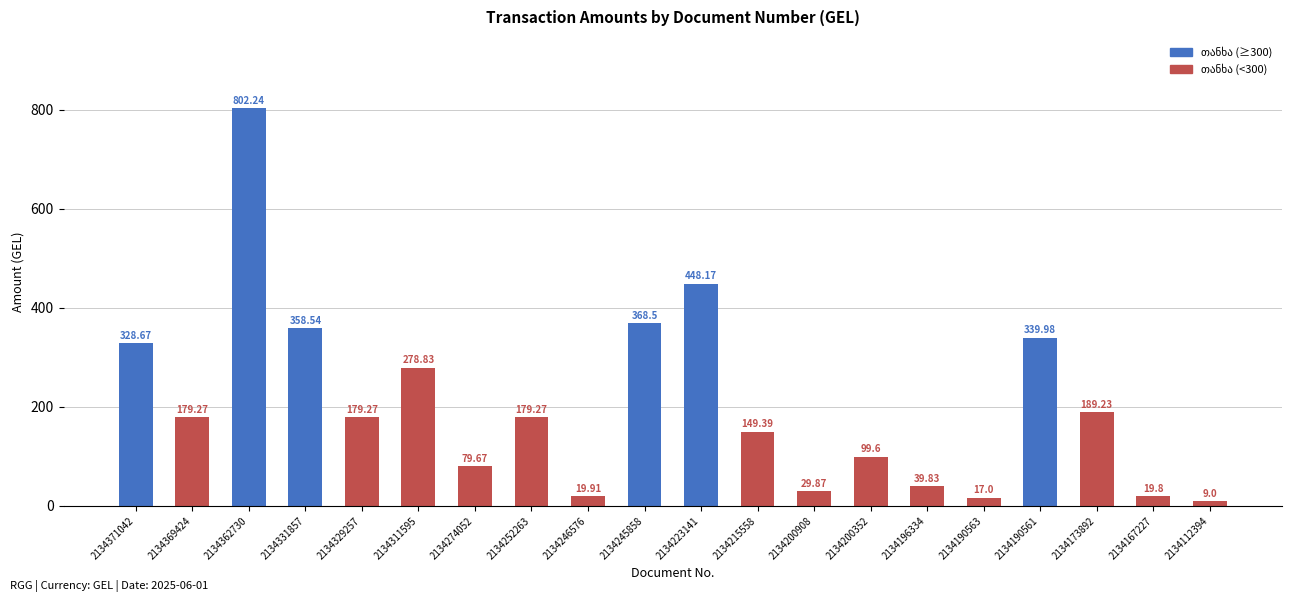

The chart shows a value of 340.0 at 2134190561. True or false?

True